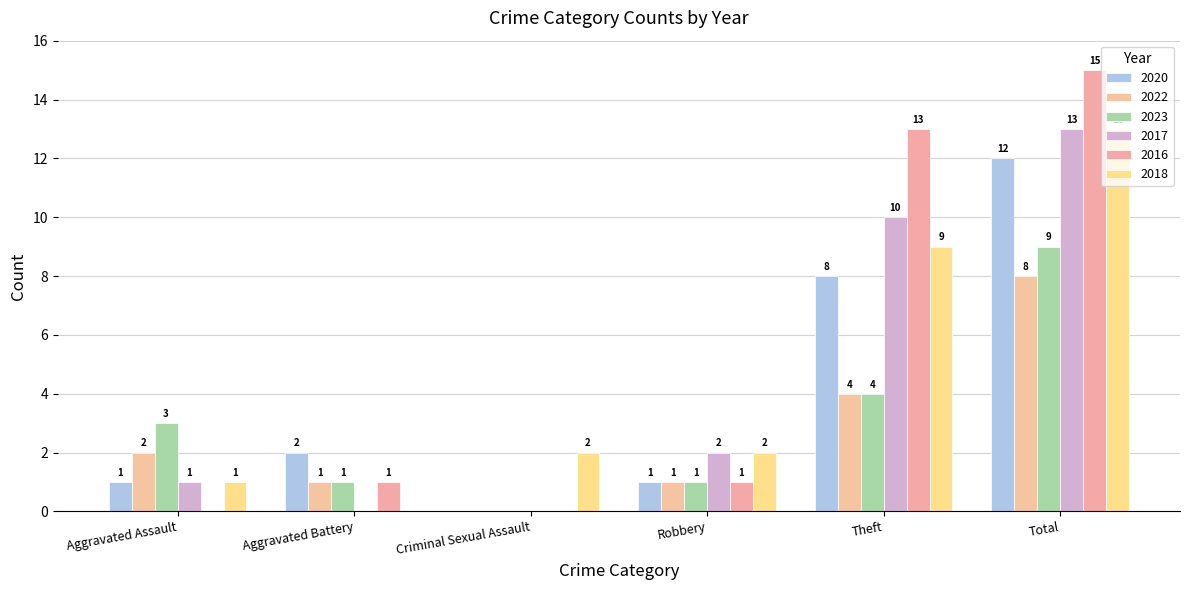

What is the maximum value for 2017?

13